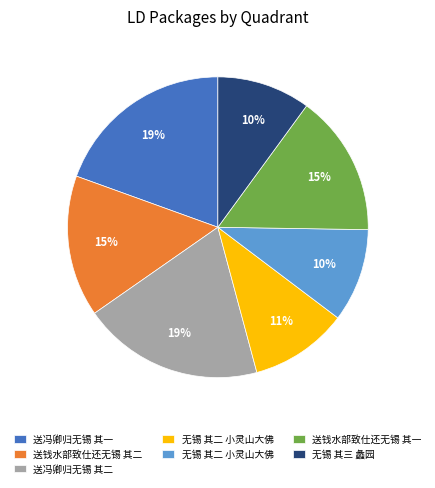

To the nearest percent, what is the difference between the largest and smallest slice percentages?

9%